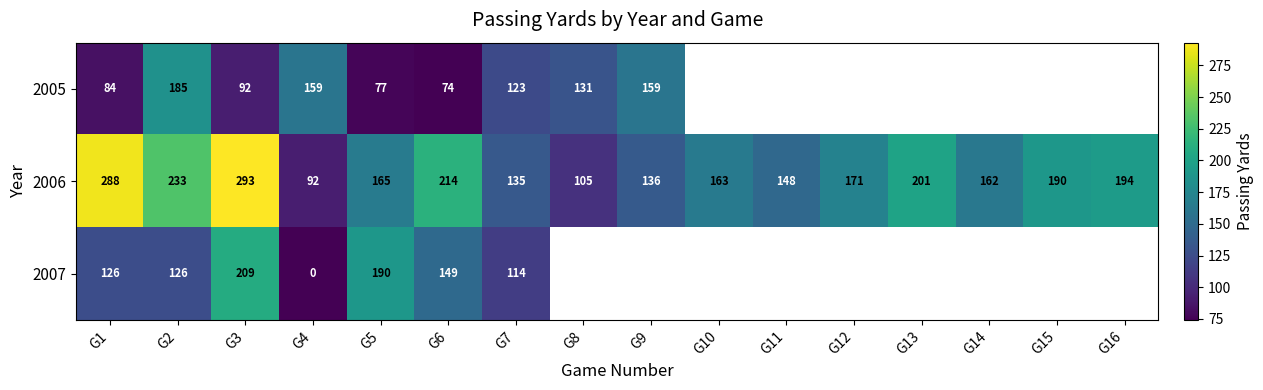

At which label does 2006 first exceed 171?

G1